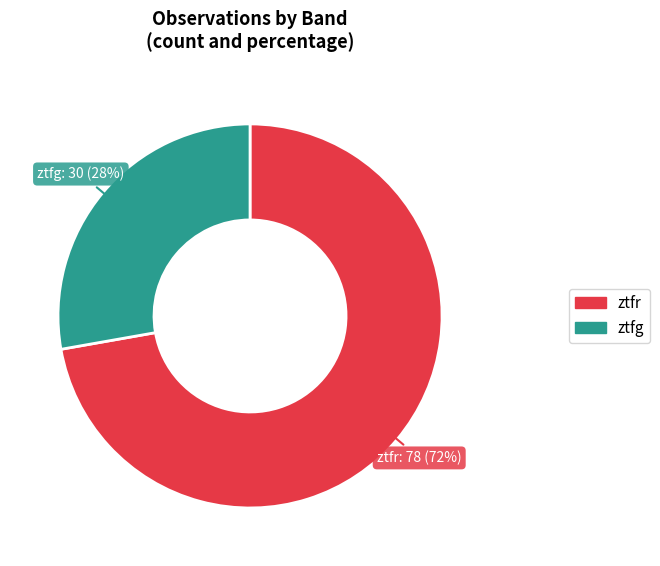

Count the number of slices in the pie.

2